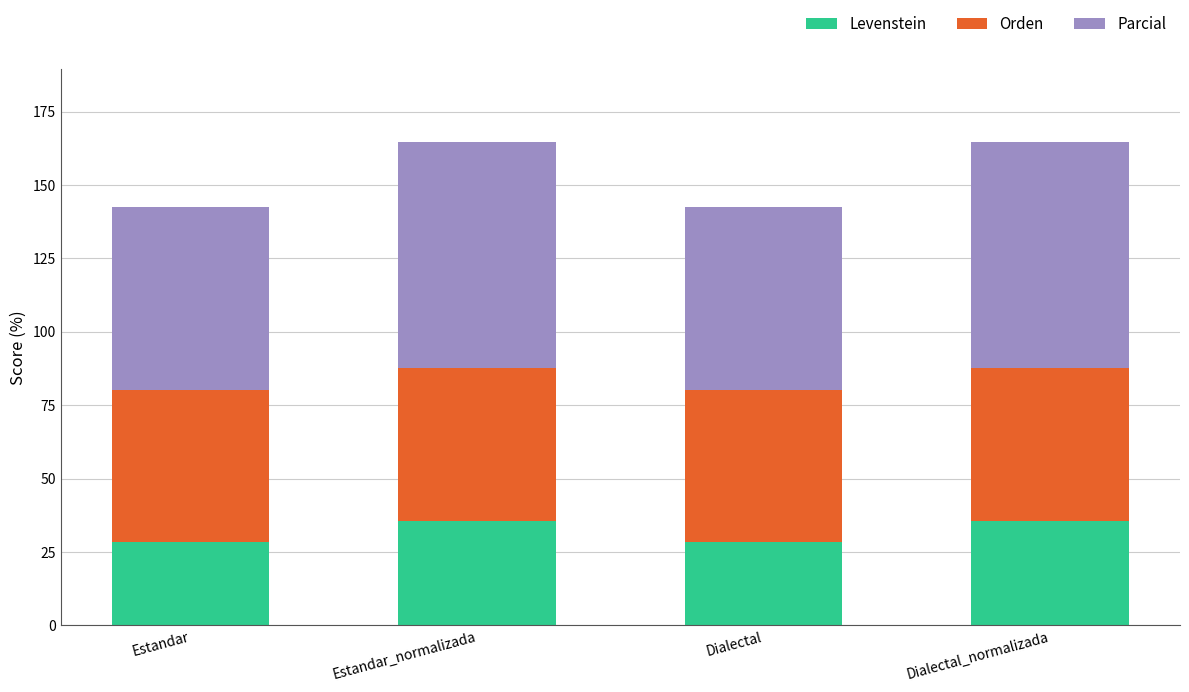

What is the difference between the maximum and second lowest values in the Levenstein series?

7.0